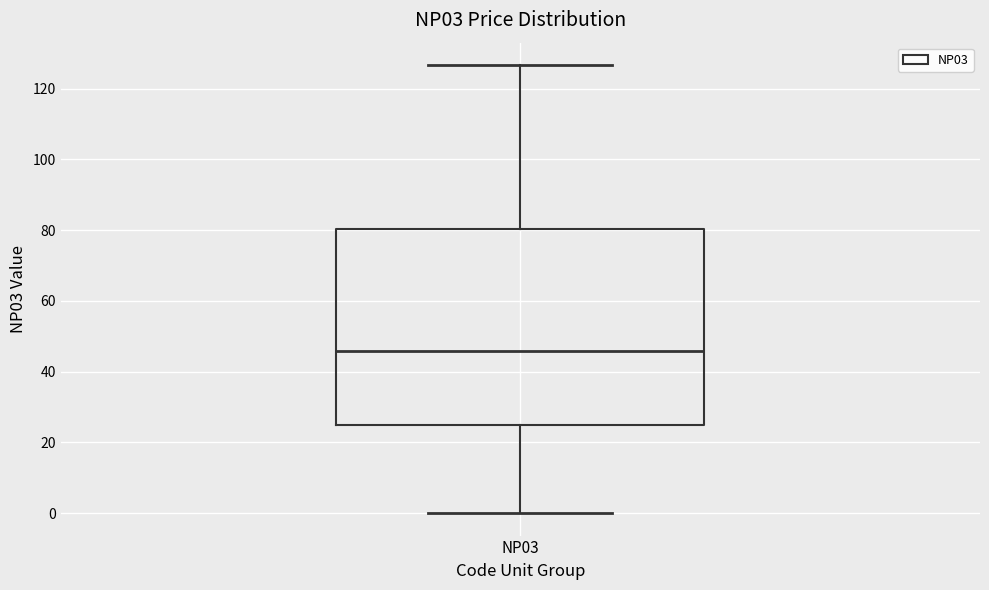

Read this box plot against the y-axis: the position of the median line, the range covered by the box, and the ends of both whiskers. The values are not printed on the chart, so give them approximately, as read against the axis.

median 46, box 24 to 80, whiskers 0 to 126